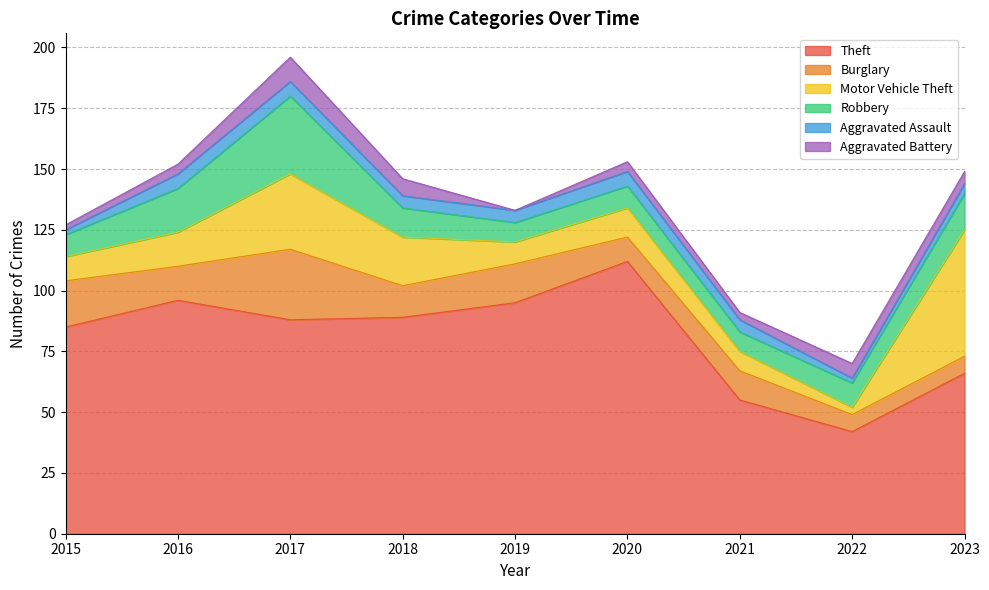

At which category does Burglary reach its first local valley?

2016